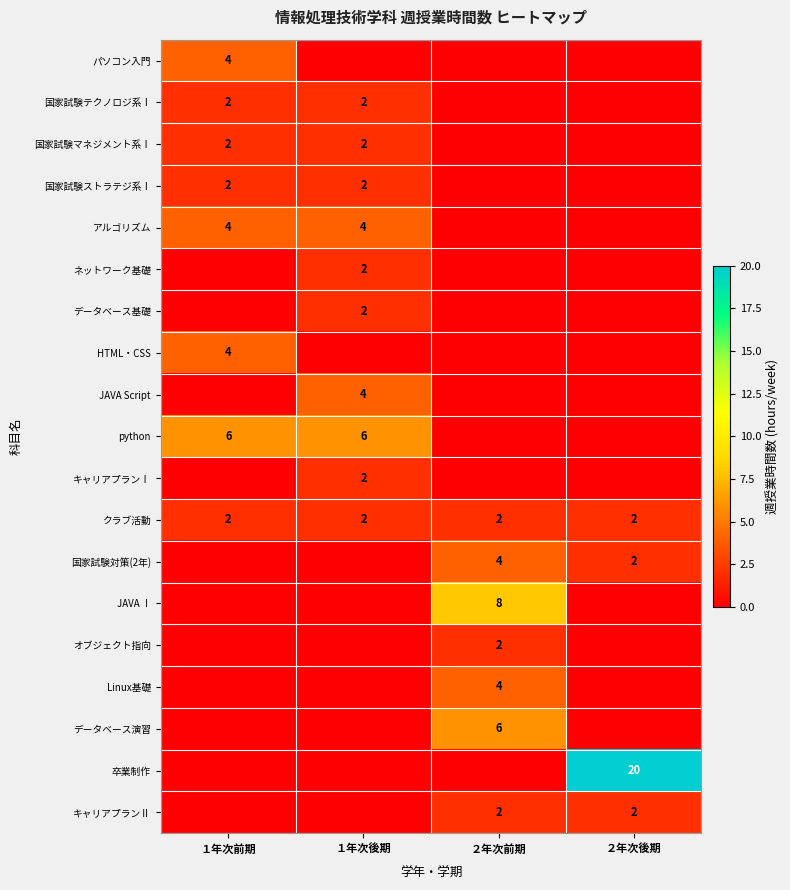

The value of クラブ活動 at ２年次前期 is 1. True or false?

False